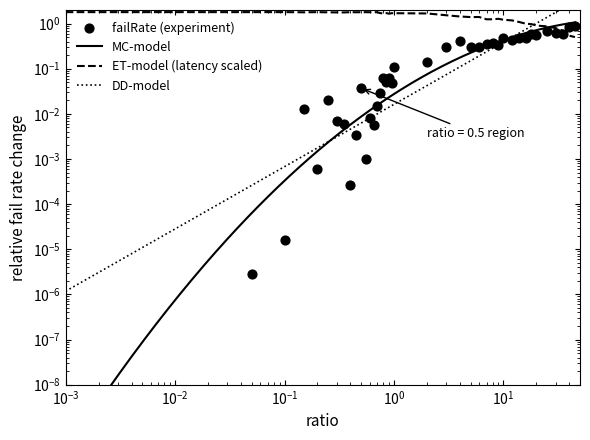

At how many categories does at least one series exceed 0?

40